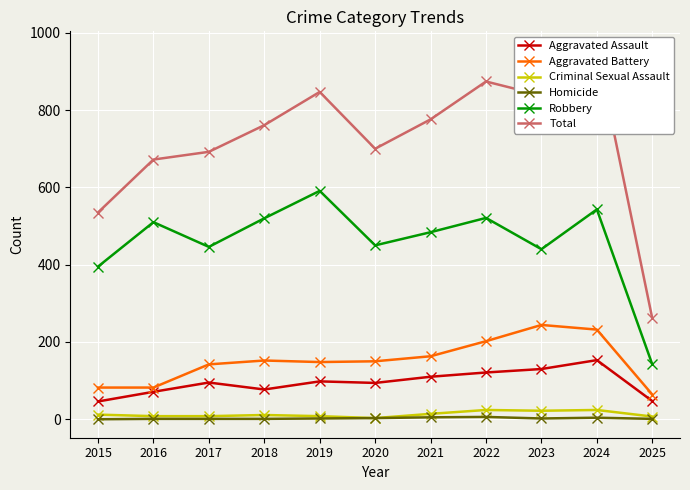

Reading right to left, what are all the values shown in this chart?

Aggravated Assault: 47	153	130	121	110	94	98	77	95	71	46
Aggravated Battery: 64	232	244	202	163	150	148	152	142	82	82
Criminal Sexual Assault: 7	24	22	24	14	3	8	11	8	8	12
Homicide: 1	4	2	6	5	3	2	1	1	1	0
Robbery: 142	543	440	521	484	450	591	520	446	510	395
Total: 261	956	838	874	776	700	847	761	692	672	535